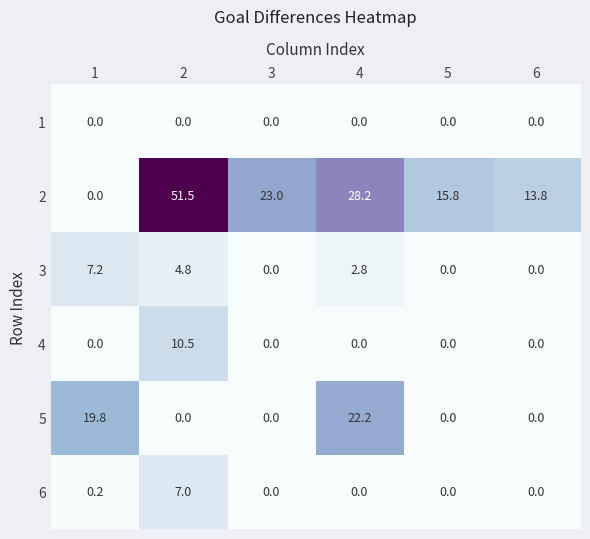

What value does the 2 series have at 5?

15.8